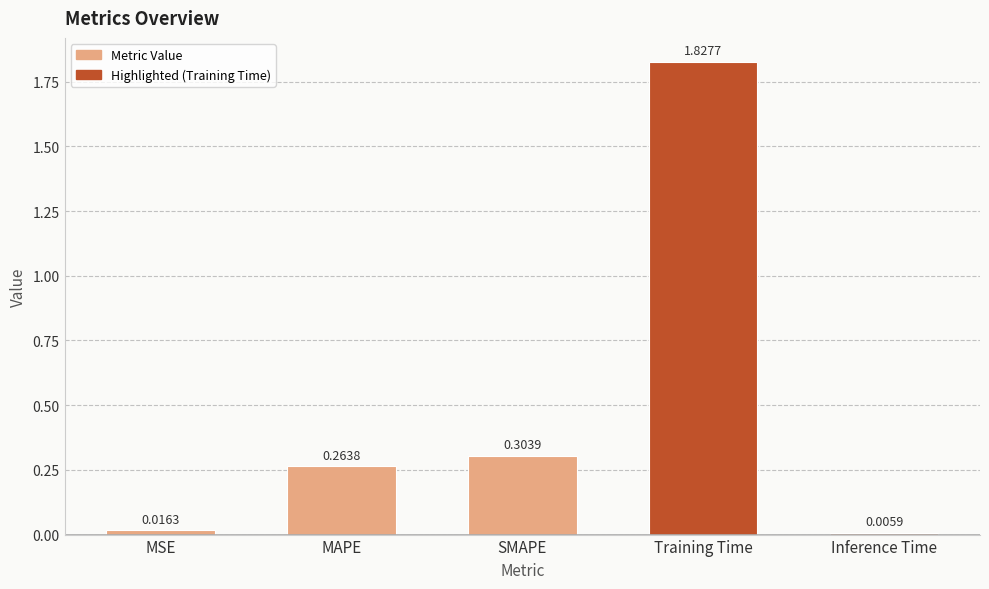

What is the sum of the values at MAPE and SMAPE?

0.6